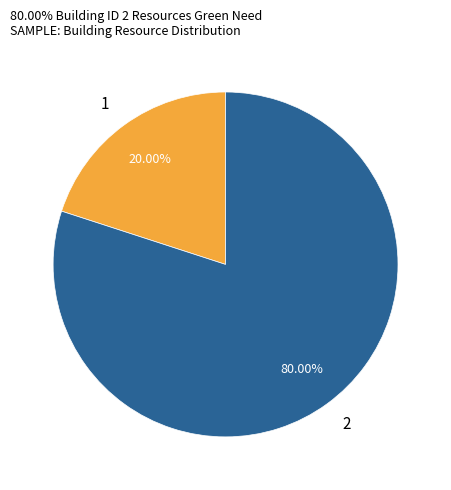

Which category has the biggest portion of the pie?

2